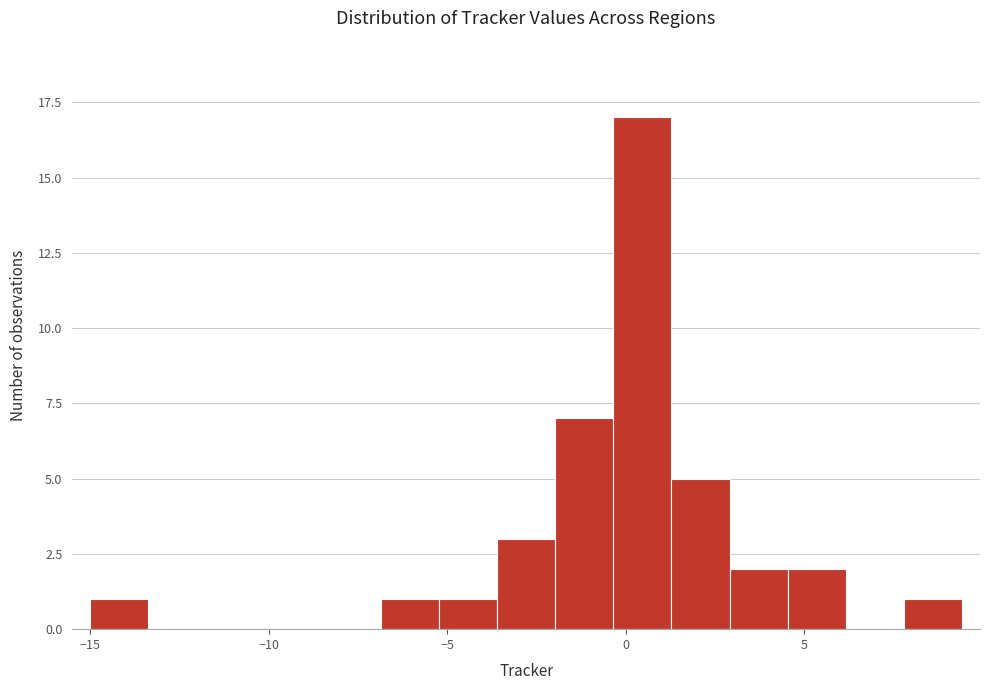

Around what value on the x-axis is the tallest bar? Give the approximate position of its centre, as read against the axis.

0.5